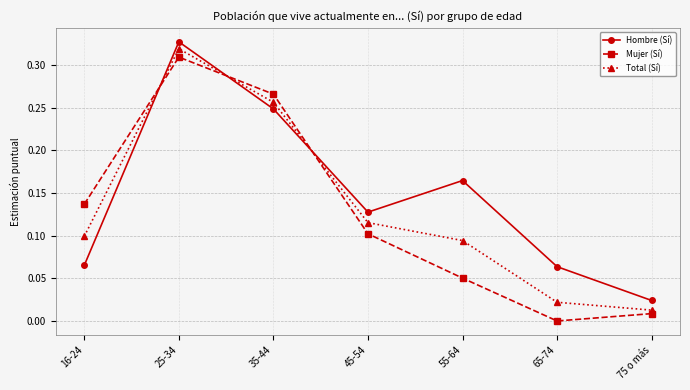

How many lines are shown in the chart?

3